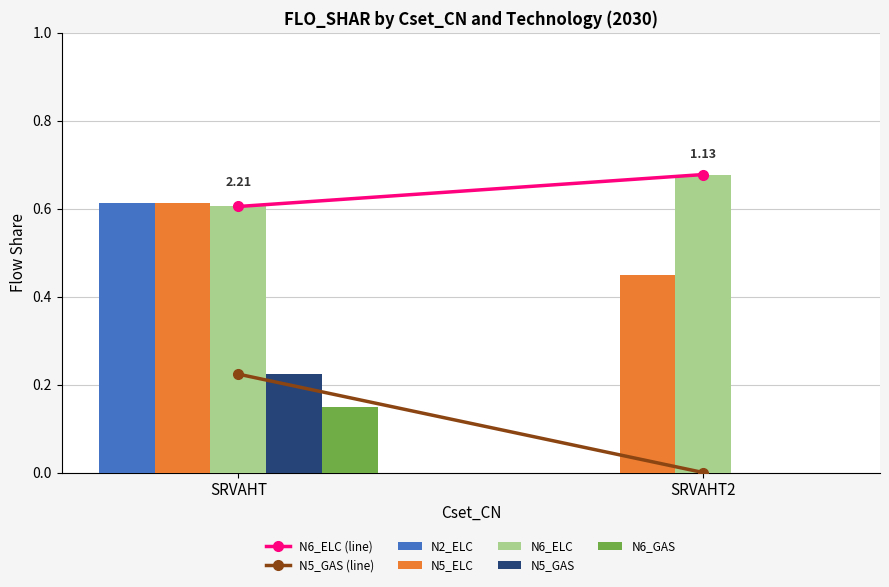

At which category does the chart reach its peak across all series?

SRVAHT2